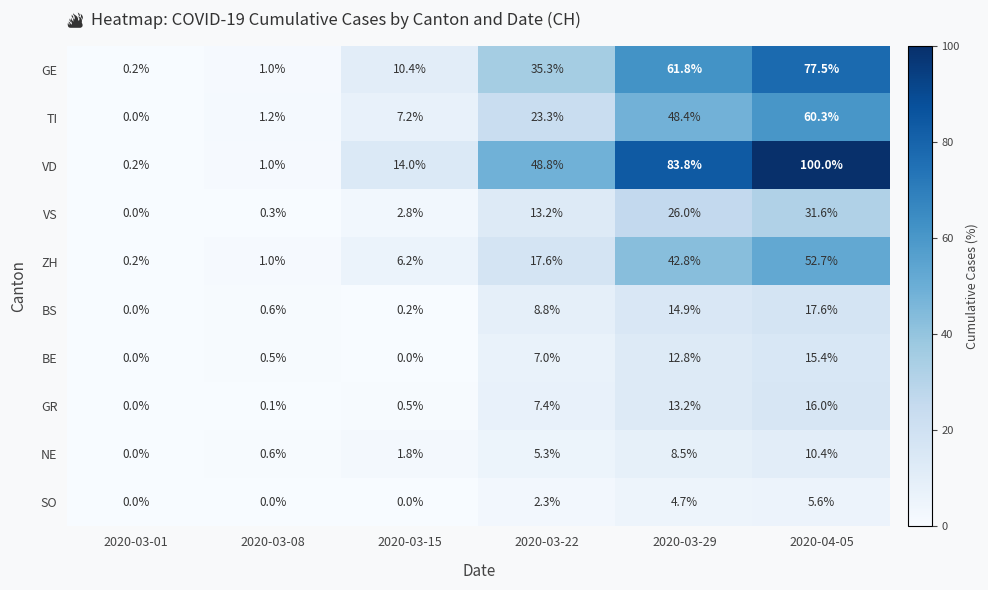

What is the sum of the VD values at 2020-04-05 and 2020-03-15?

114.0